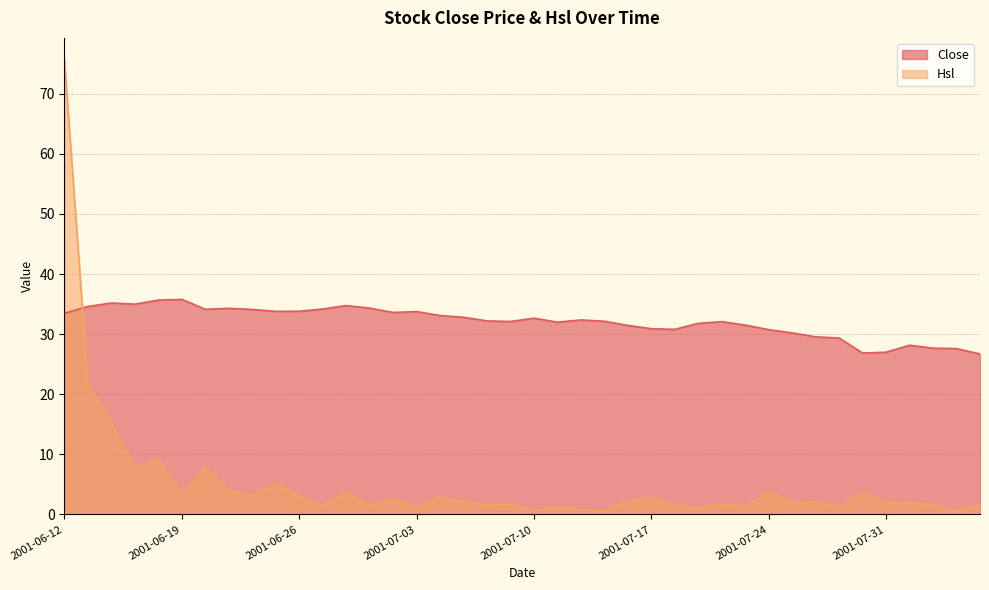

Which category has the lowest value in the Close series?

2001-08-06